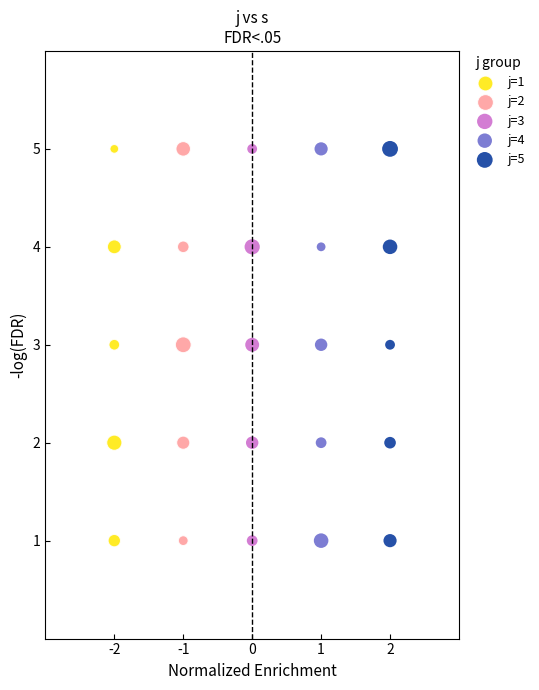

What are all the series names shown in the legend?

j=1, j=2, j=3, j=4, j=5